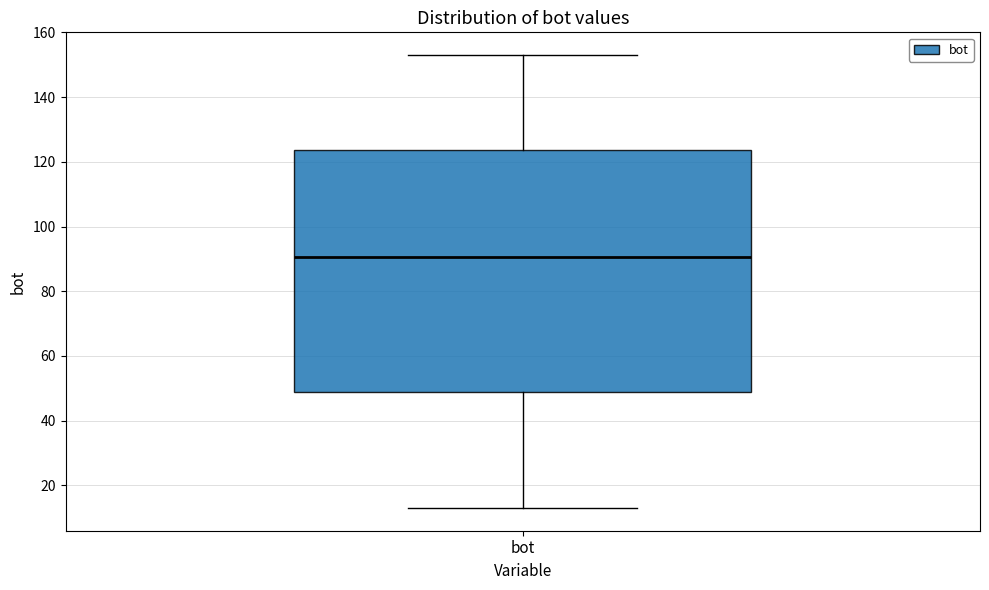

Transcribe this box plot: give where the median line is, the range the box spans, and where the two whiskers end, as read against the y-axis. The values are not printed on the chart, so give them approximately, as read against the axis.

median 90, box 48 to 124, whiskers 14 to 154